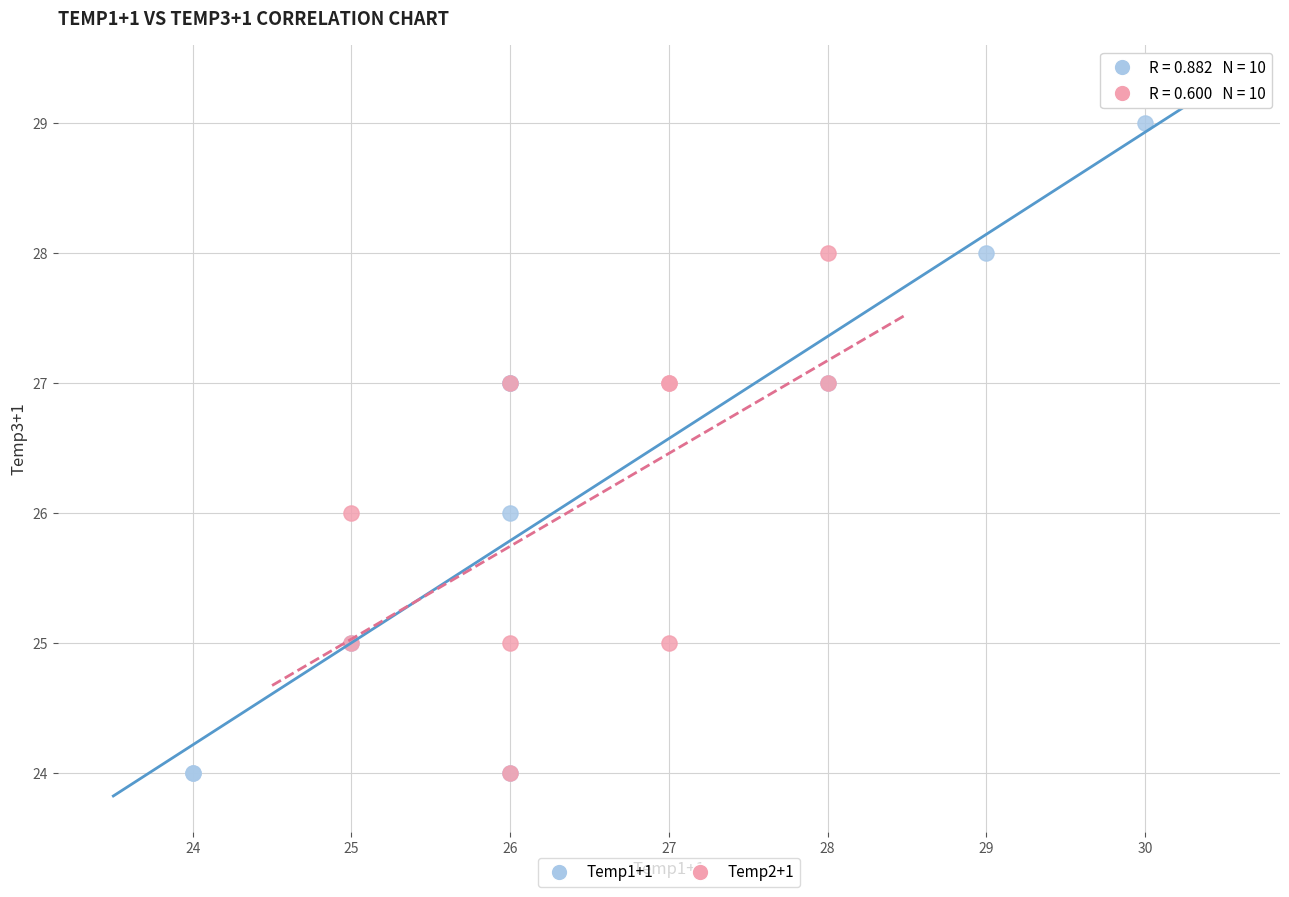

Which series has the largest Y range (max minus min)?

Temp1+1